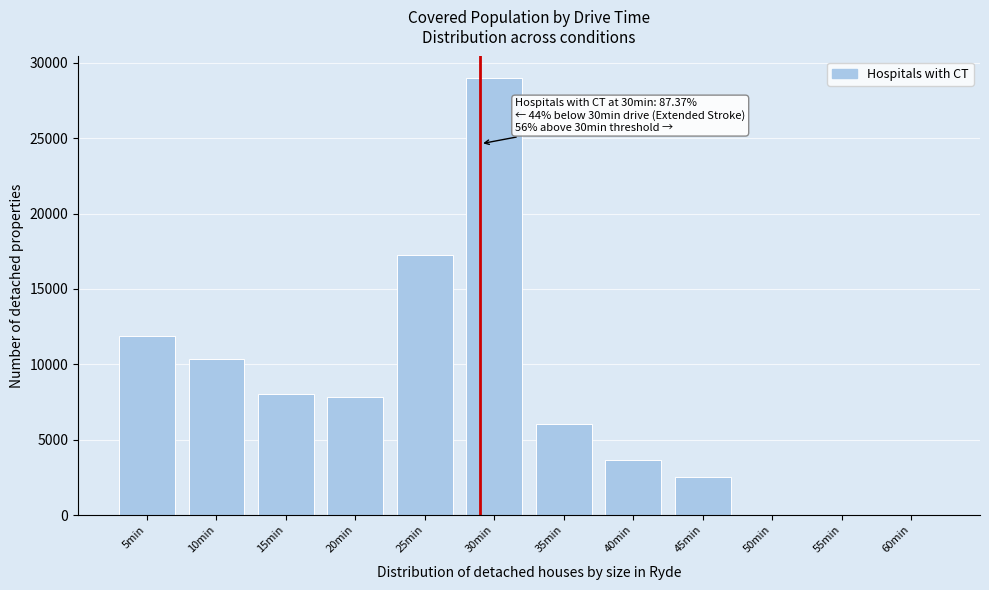

Reading right to left, transcribe all the data shown in this chart.

60min=0	55min=0	50min=0	45min=2500	40min=3668	35min=6016	30min=28975	25min=17264	20min=7819	15min=8026	10min=10345	5min=11888